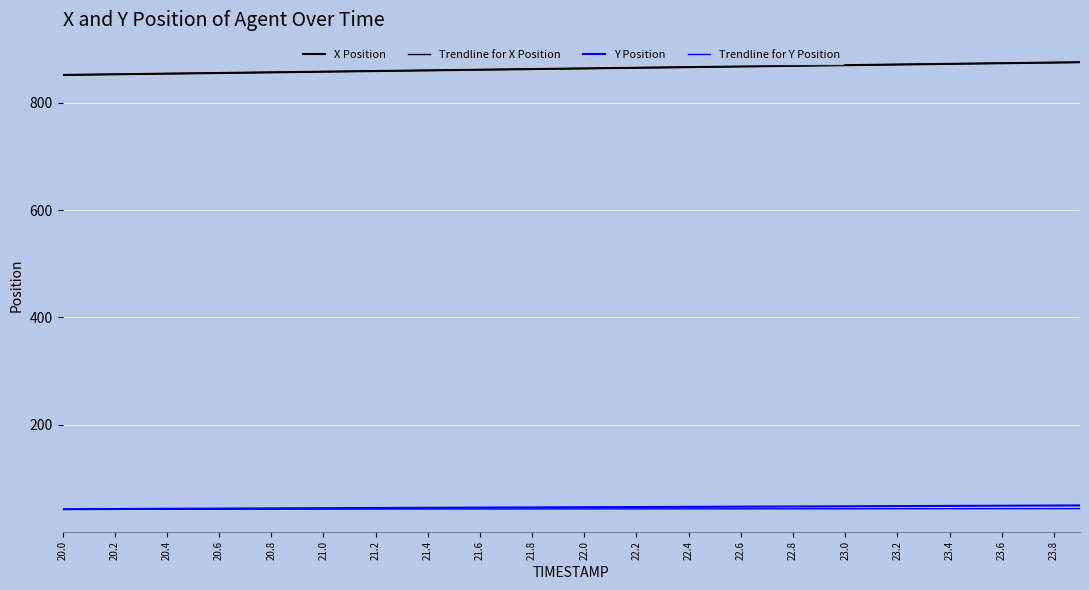

How many lines are shown in the chart?

4